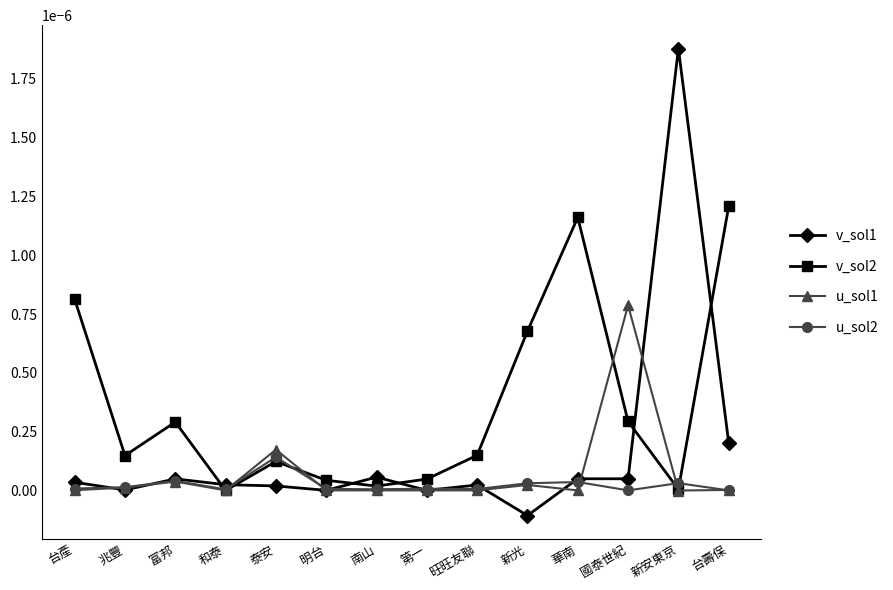

List the series in order of their peak value, lowest first.

u_sol2, u_sol1, v_sol2, v_sol1